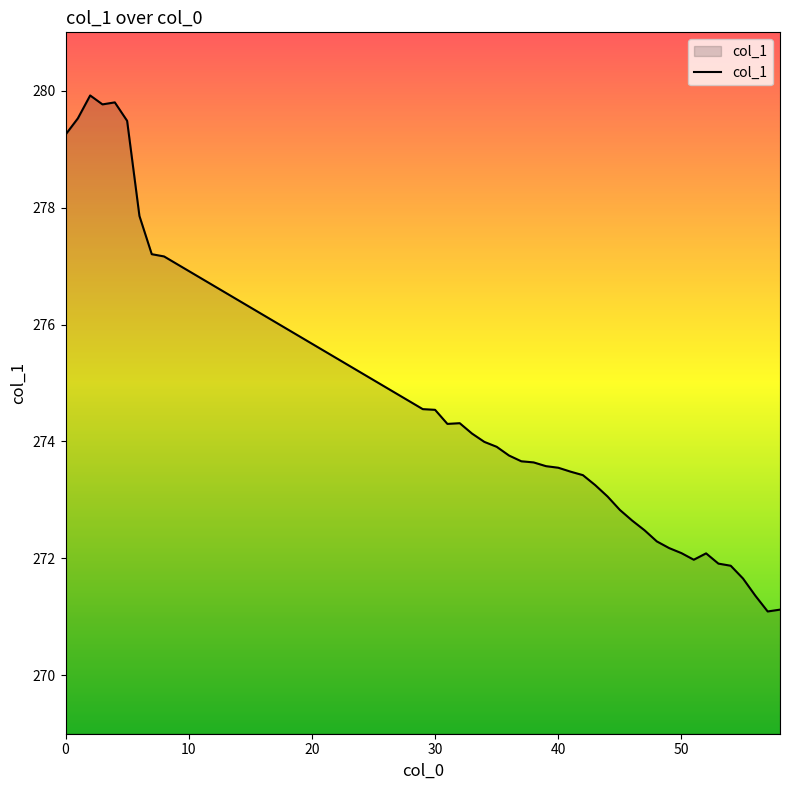

What is the maximum value shown in the chart?

279.9